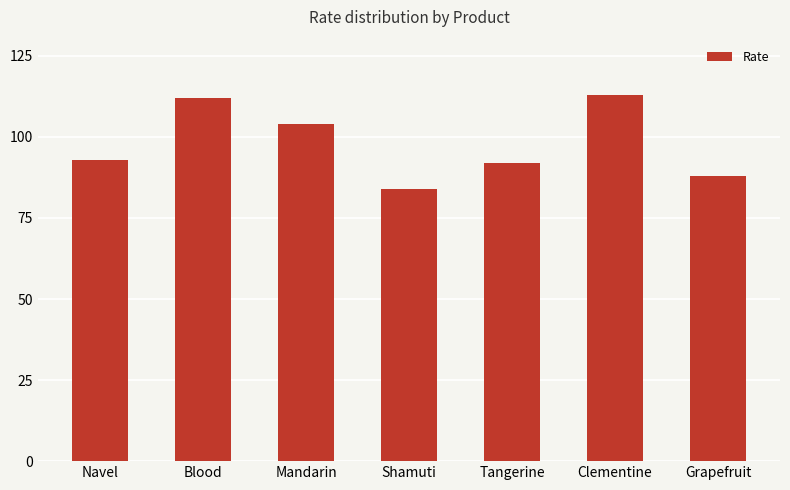

Read the value at Shamuti, to the nearest 5.

85